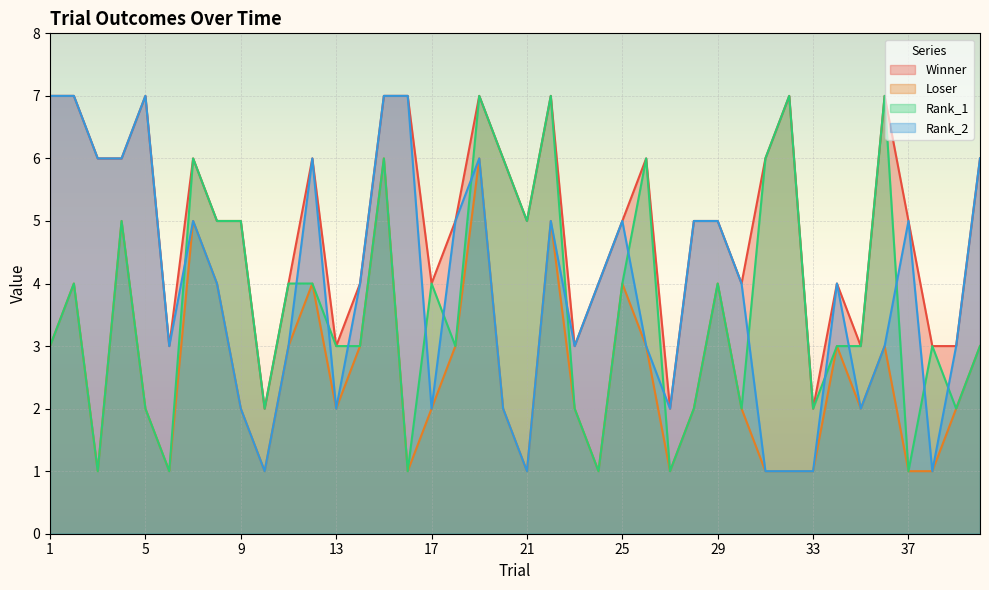

List the series in order of their peak value, highest first.

Winner, Rank_1, Rank_2, Loser